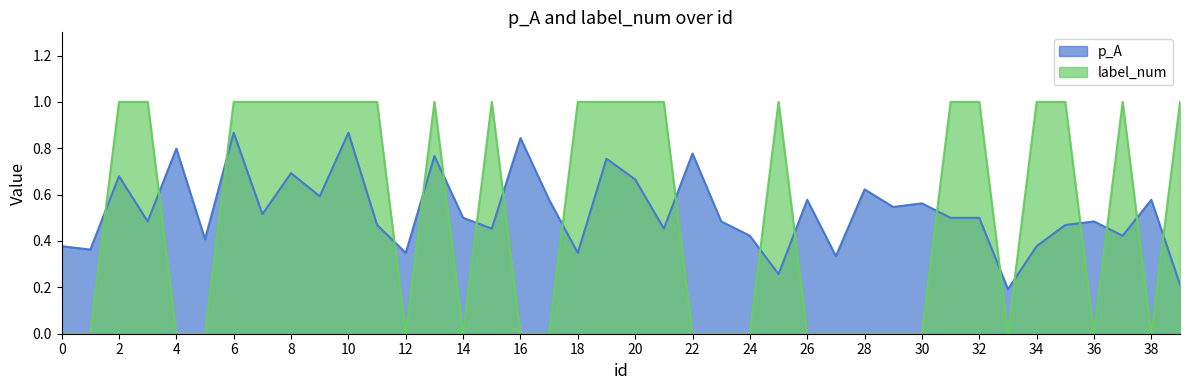

What is the average value of the p_A series?

0.5